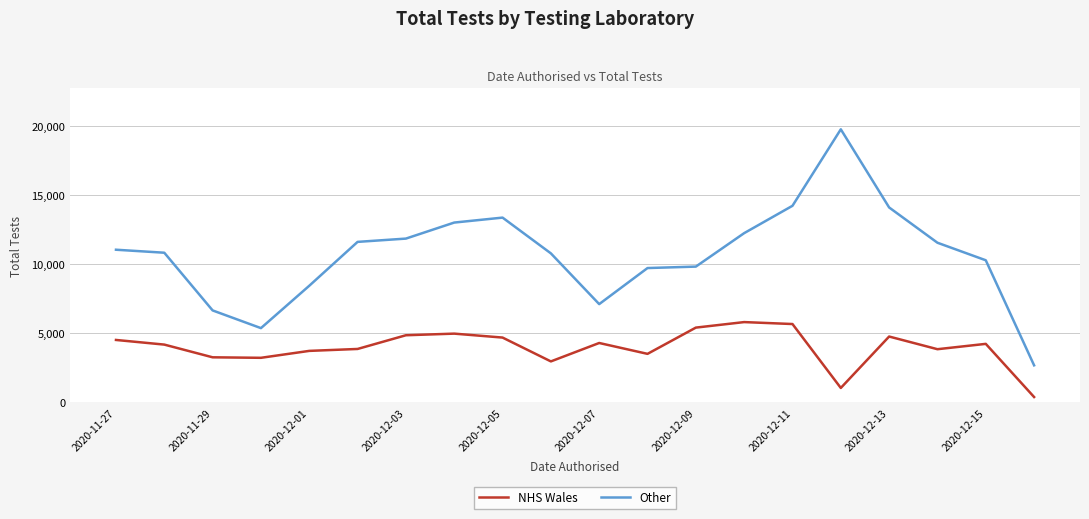

Which series has the largest total across all categories?

Other